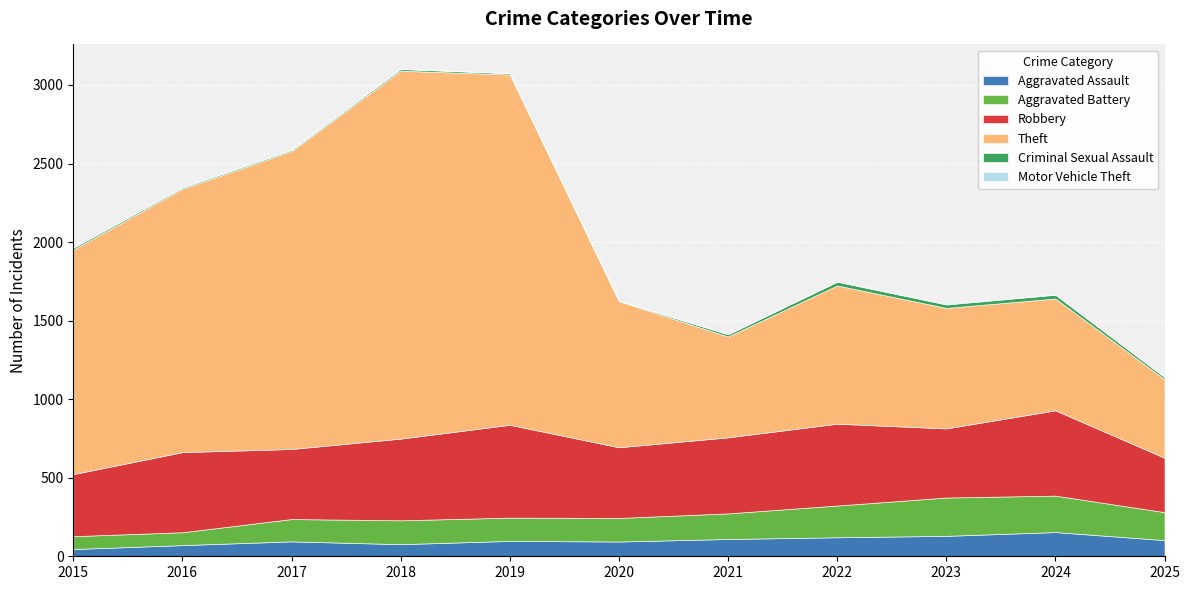

In Aggravated Battery, how many points are lower than both neighbors (excluding endpoints)?

1